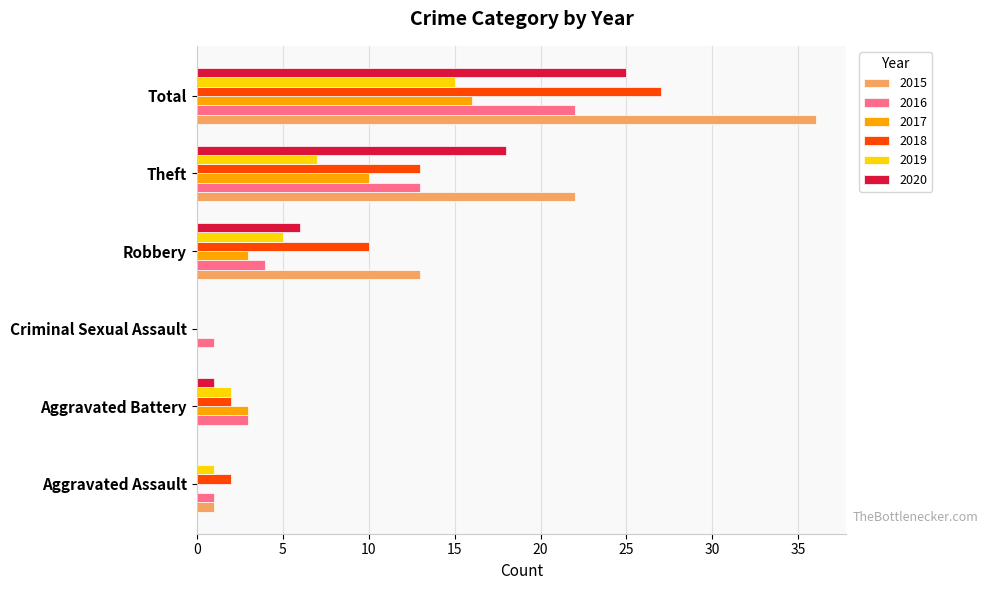

Count the number of categories in the chart.

6